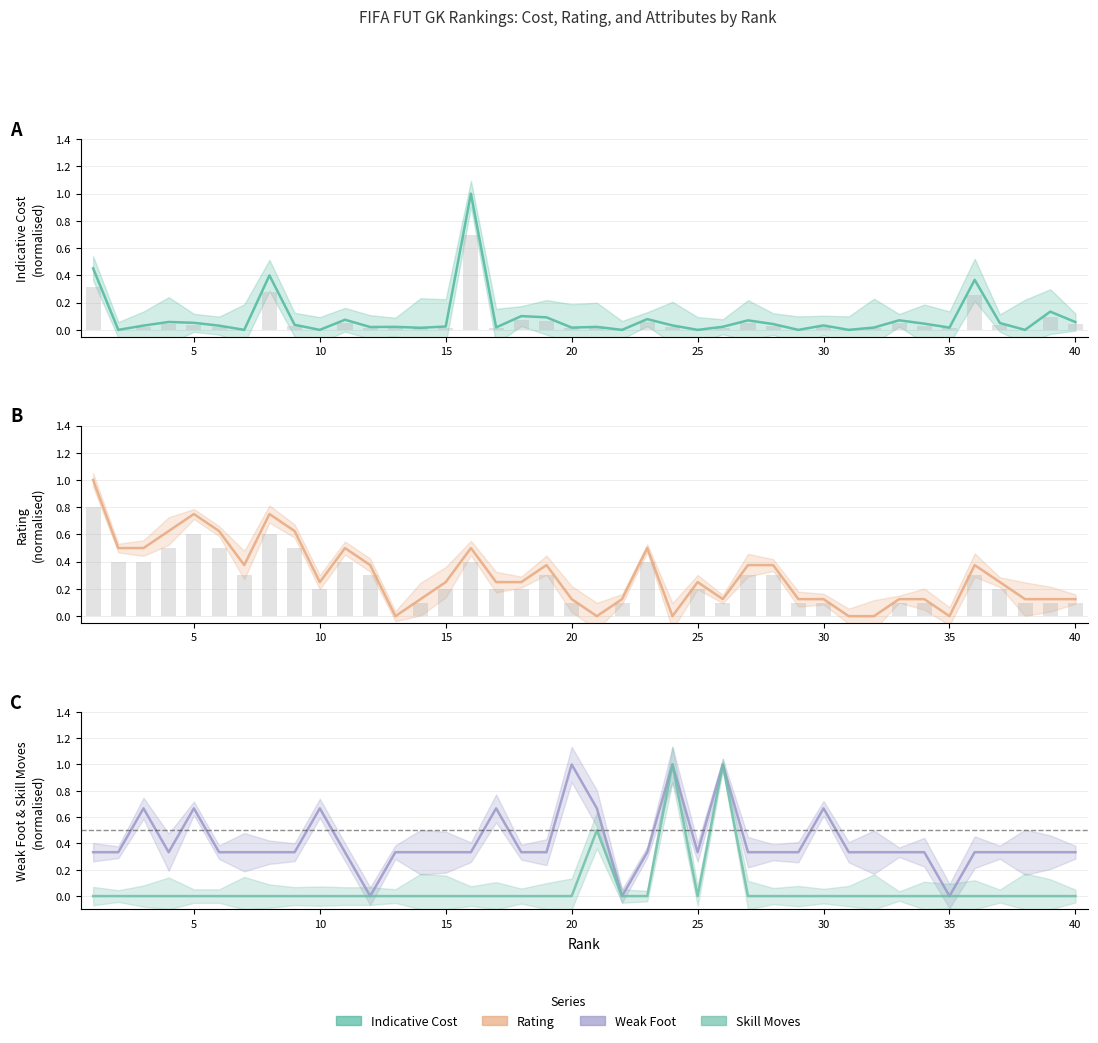

Is the value of Rating at 30 greater than the value of Indicative Cost at 26?

Yes